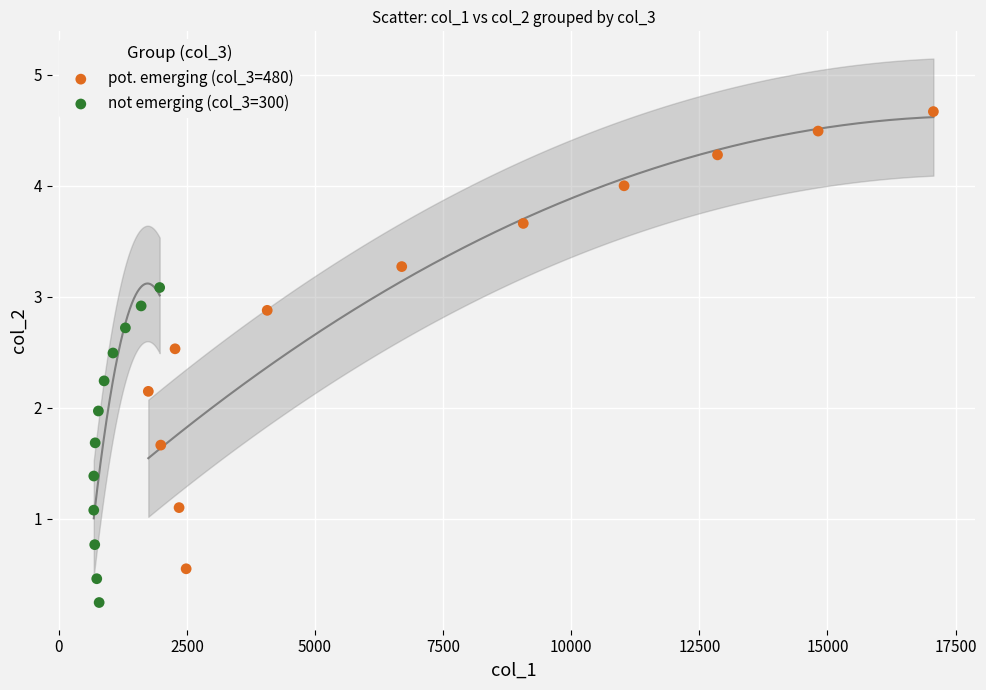

Which series contains the lowest Y value?

not emerging (col_3=300)